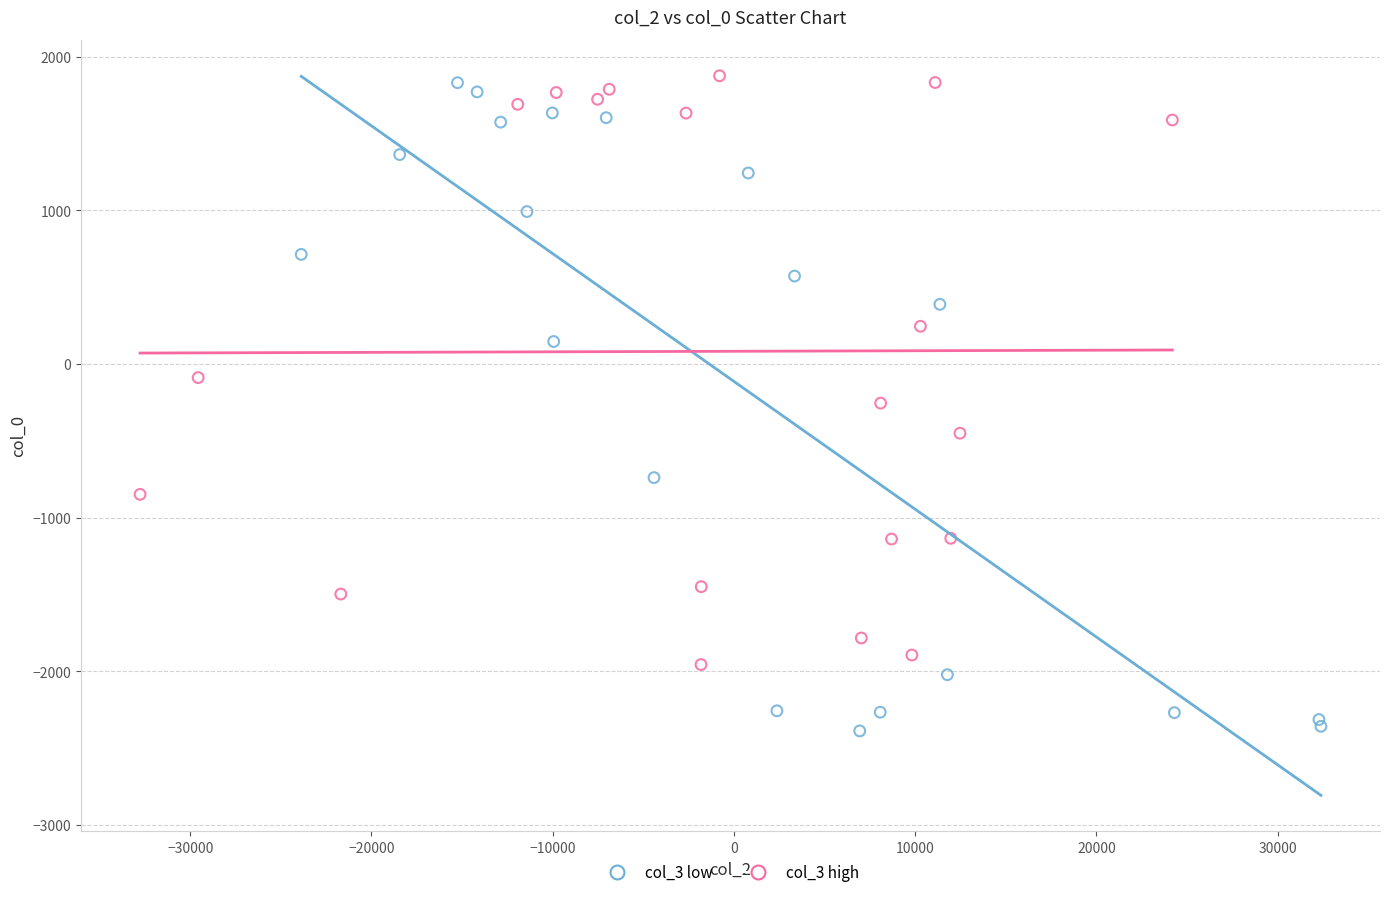

What are all the series names shown in the legend?

col_3 low, col_3 high